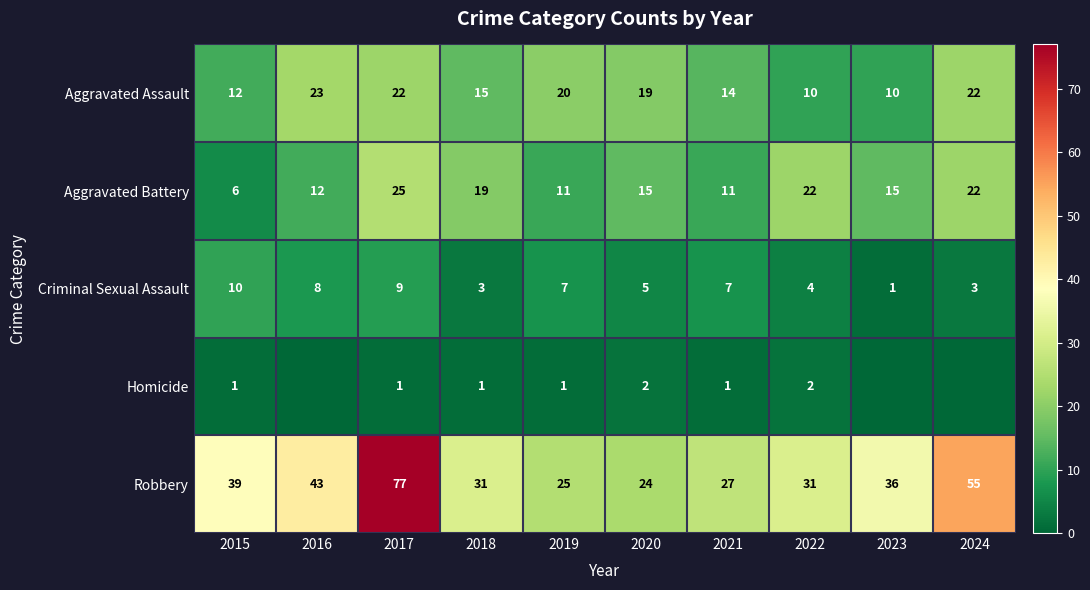

What is the difference between the second highest and minimum values in the Criminal Sexual Assault series?

8